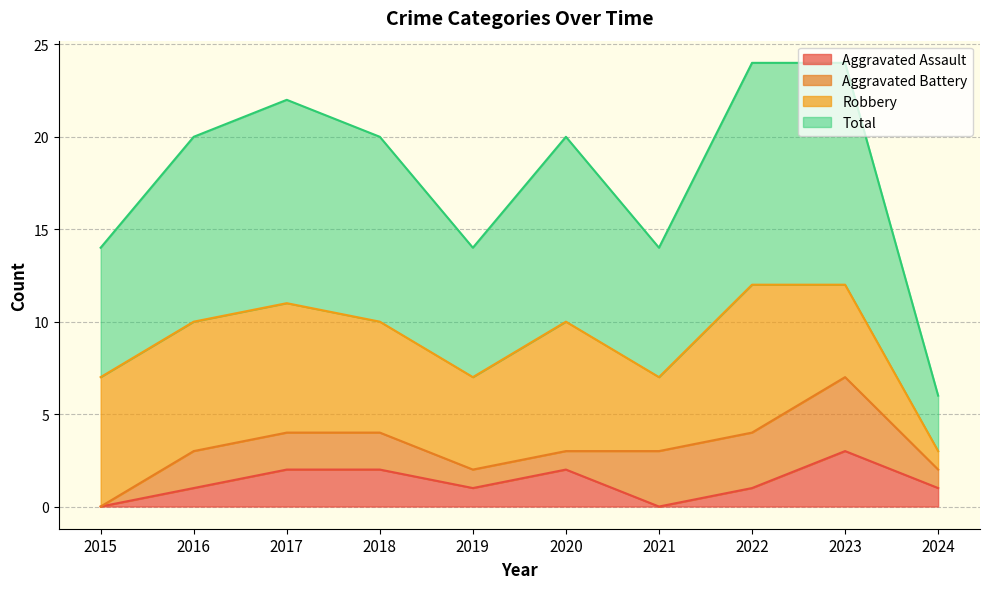

Rank the categories by Total value from highest to lowest.

2022, 2023, 2017, 2016, 2018, 2020, 2015, 2019, 2021, 2024